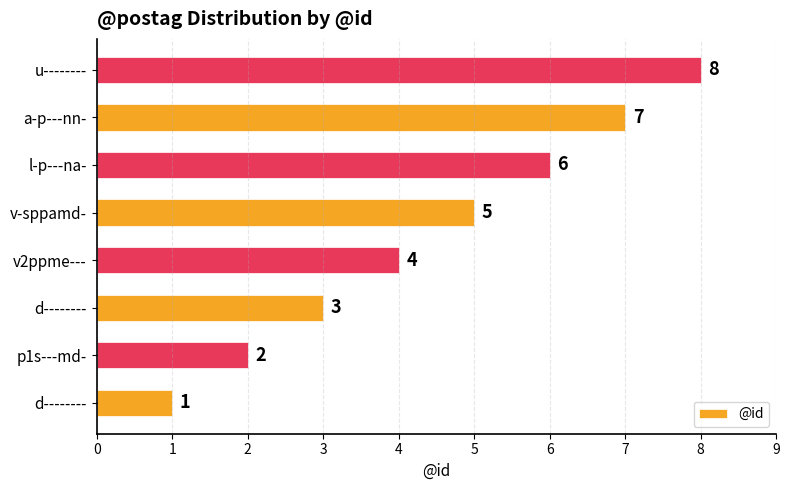

How many bars are there in total?

8